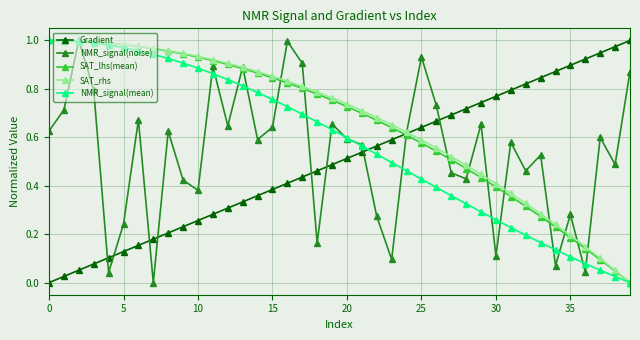

The value of NMR_signal(noise) at 5 is 0.4. True or false?

False